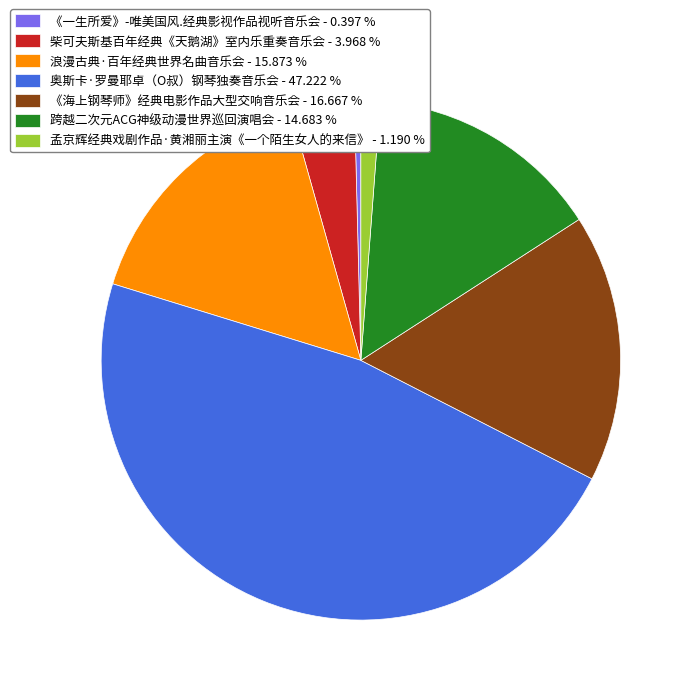

Is 浪漫古典·百年经典世界名曲音乐会 the majority of the pie?

No